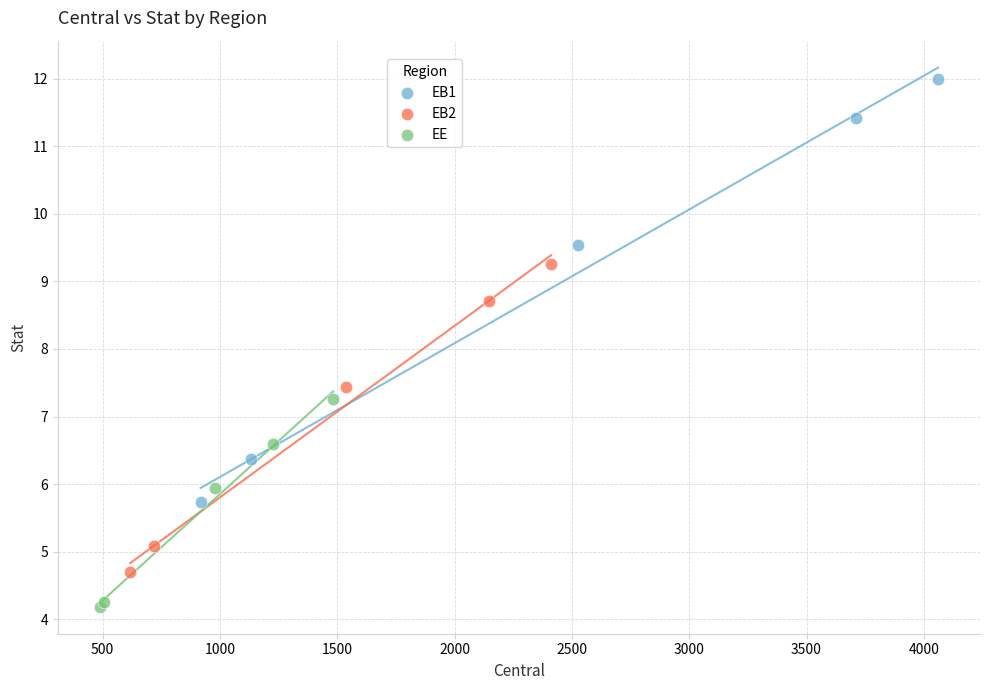

Which series reaches the maximum Y coordinate?

EB1